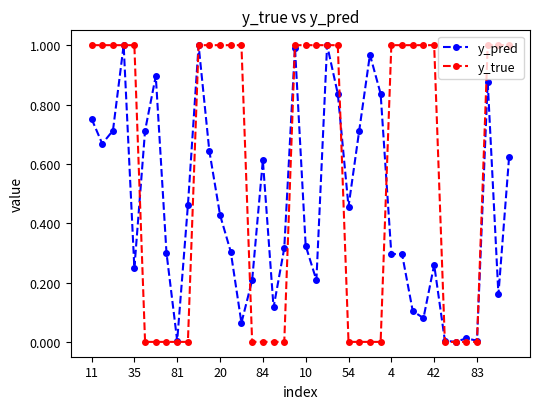

Rank the series by their average value, from highest to lowest.

y_true, y_pred